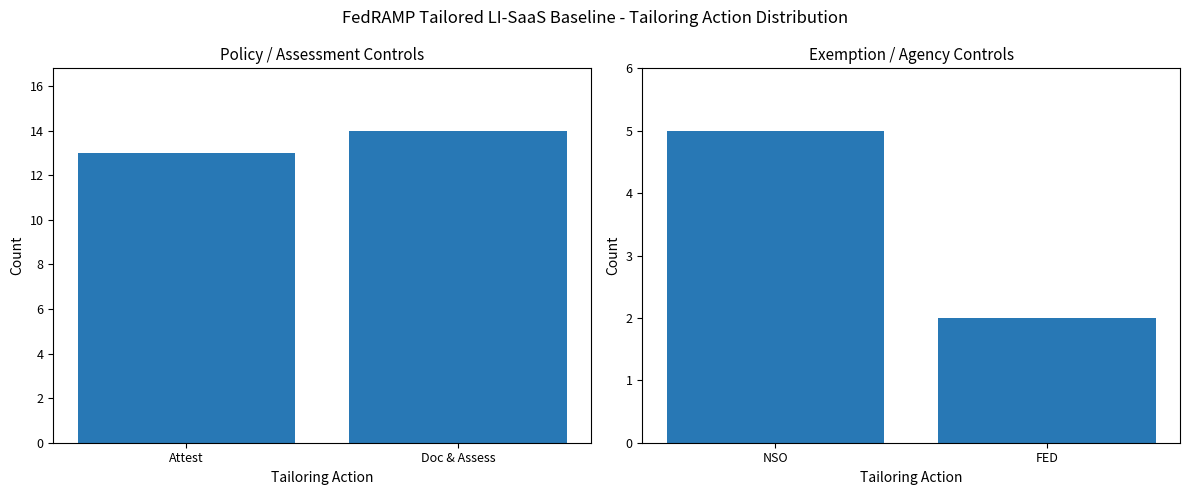

What is the greatest value displayed?

14